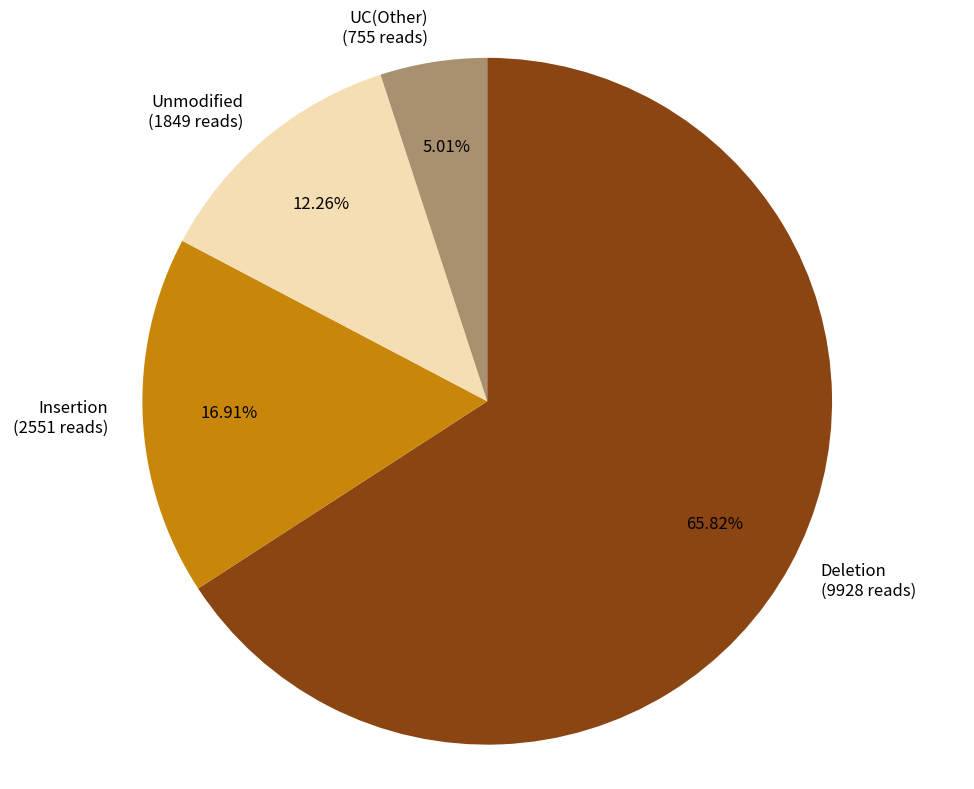

Which slice represents more than half of the pie?

Deletion